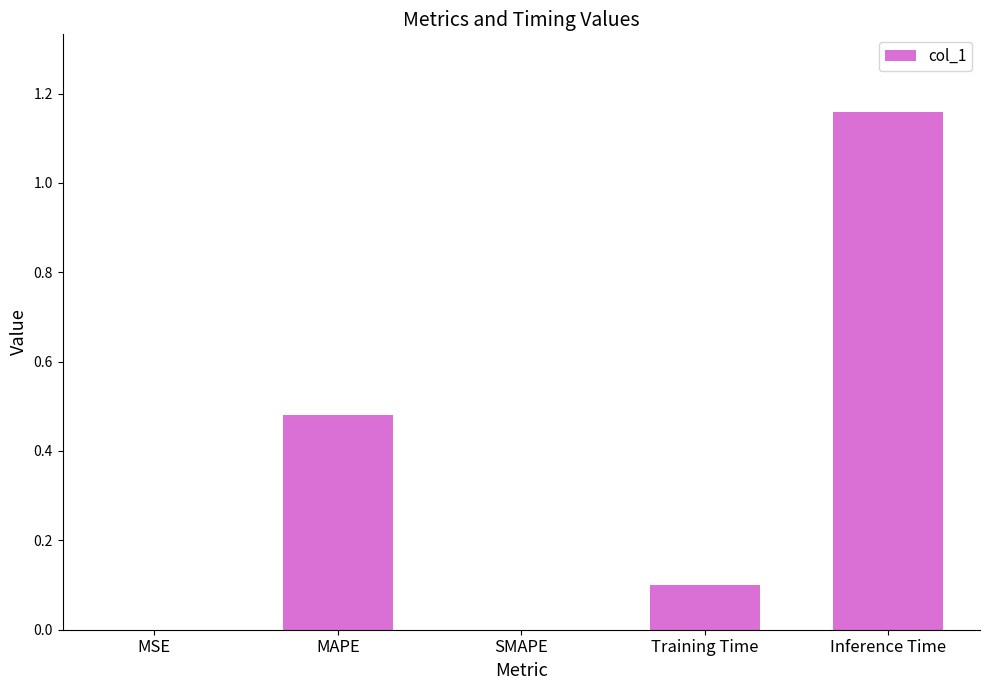

Which category has the highest value across all series?

Inference Time